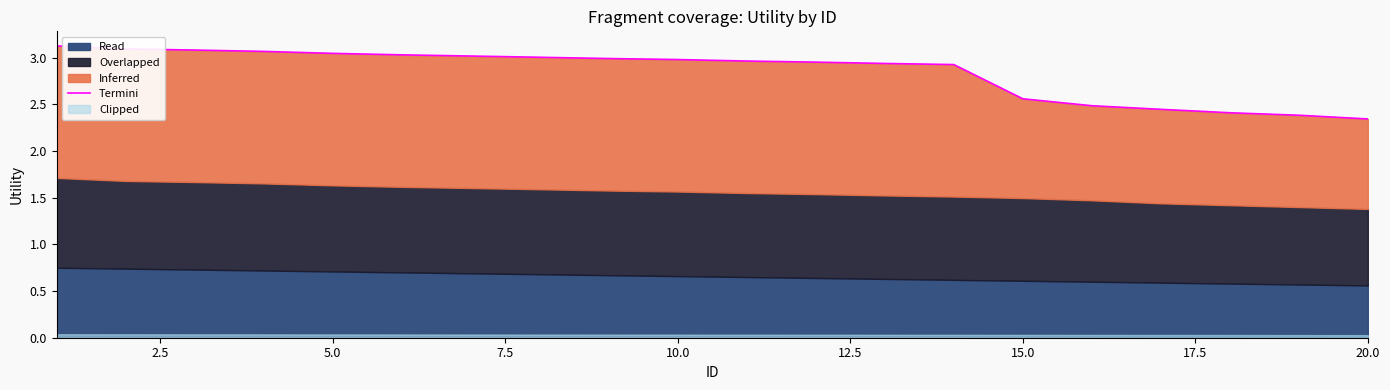

The value at 12 is 4.3. True or false?

False